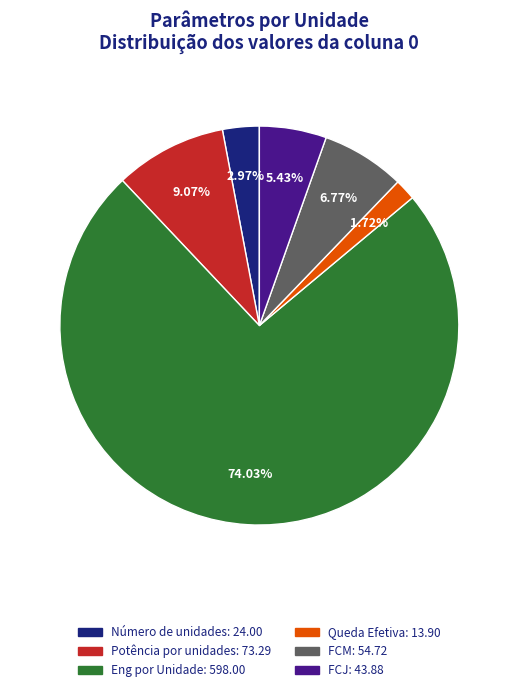

To the nearest percent, what percentage of the pie is FCM?

7%